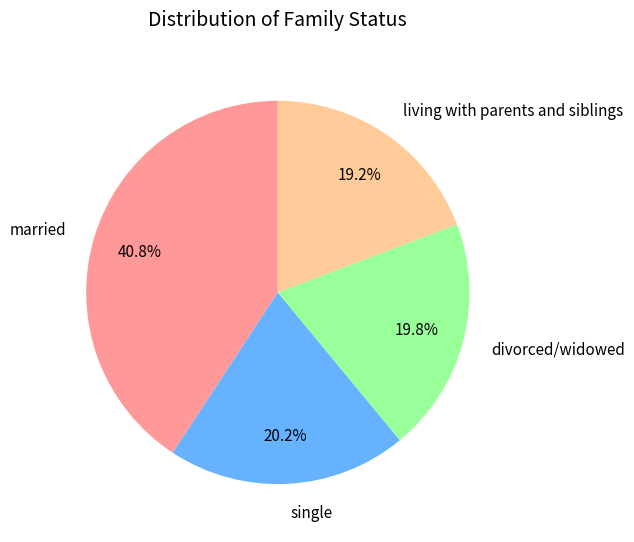

What percentage is NOT represented by living with parents and siblings?

80.8%